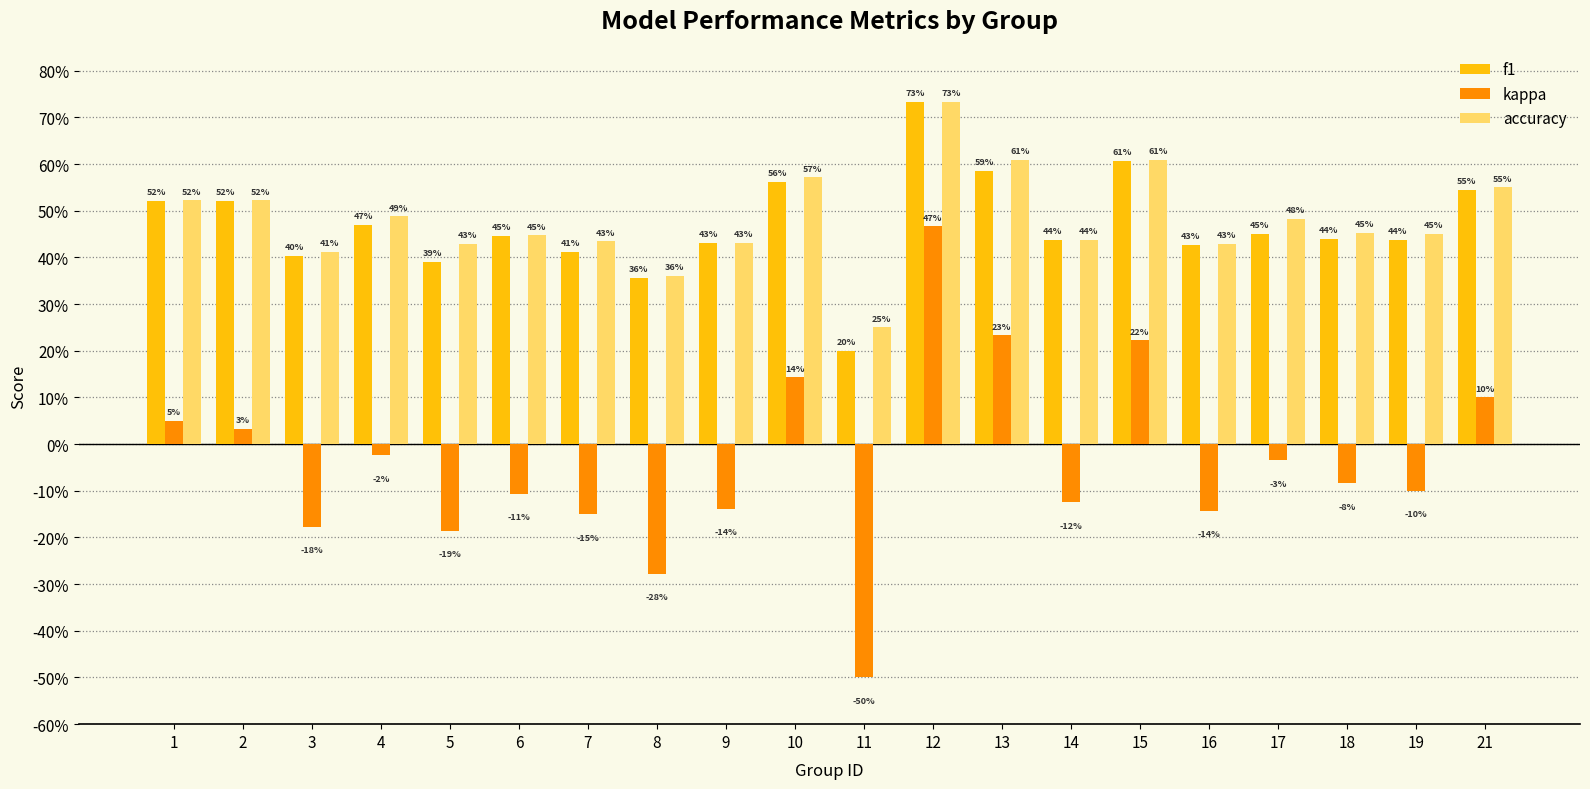

Are the bars horizontal?

No